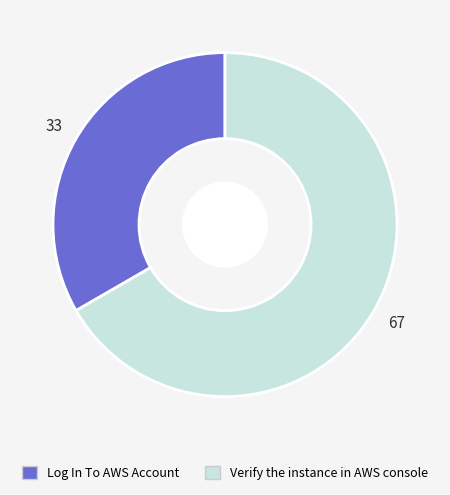

Is the sum of Verify the instance in AWS console and Log In To AWS Account greater than half?

Yes